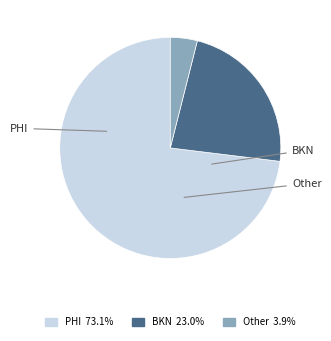

Is there any slice that represents more than half of the pie?

Yes